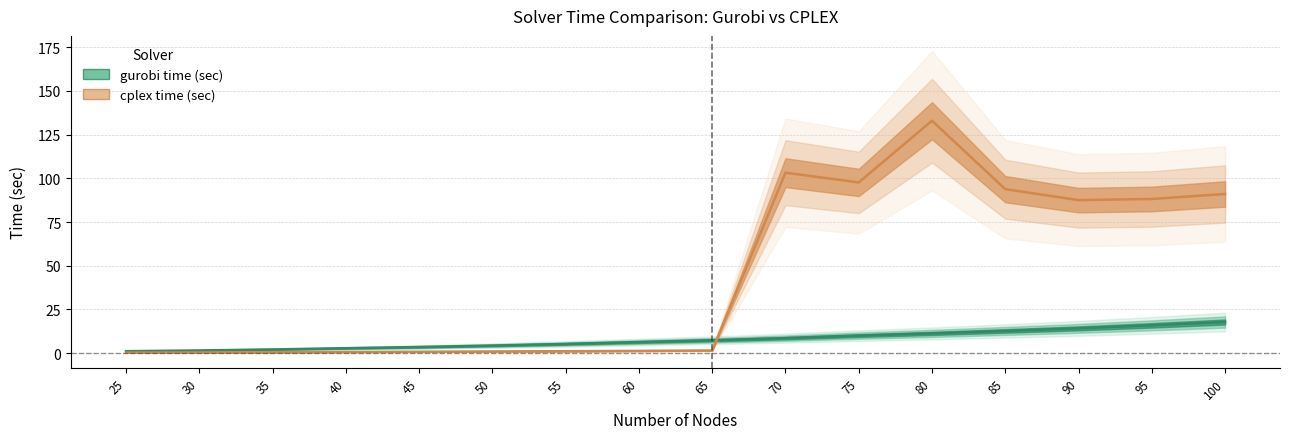

Reading left to right, extract all data points from this chart.

gurobi time (sec): 25=1.1	30=1.6	35=2.1	40=2.8	45=3.5	50=4.3	55=5.3	60=6.4	65=7.4	70=8.6	75=10.1	80=11.3	85=12.7	90=14.2	95=15.9	100=17.8
cplex time (sec): 25=0.3	30=0.4	35=0.5	40=0.7	45=0.8	50=1.0	55=1.1	60=1.3	65=1.5	70=103.3	75=97.7	80=133.0	85=93.8	90=87.6	95=88.2	100=91.1